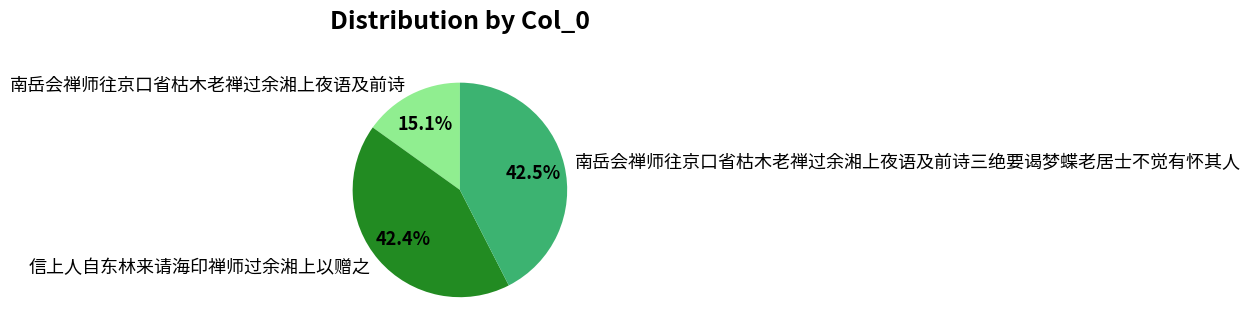

What is the smallest slice in the pie chart?

南岳会禅师往京口省枯木老禅过余湘上夜语及前诗